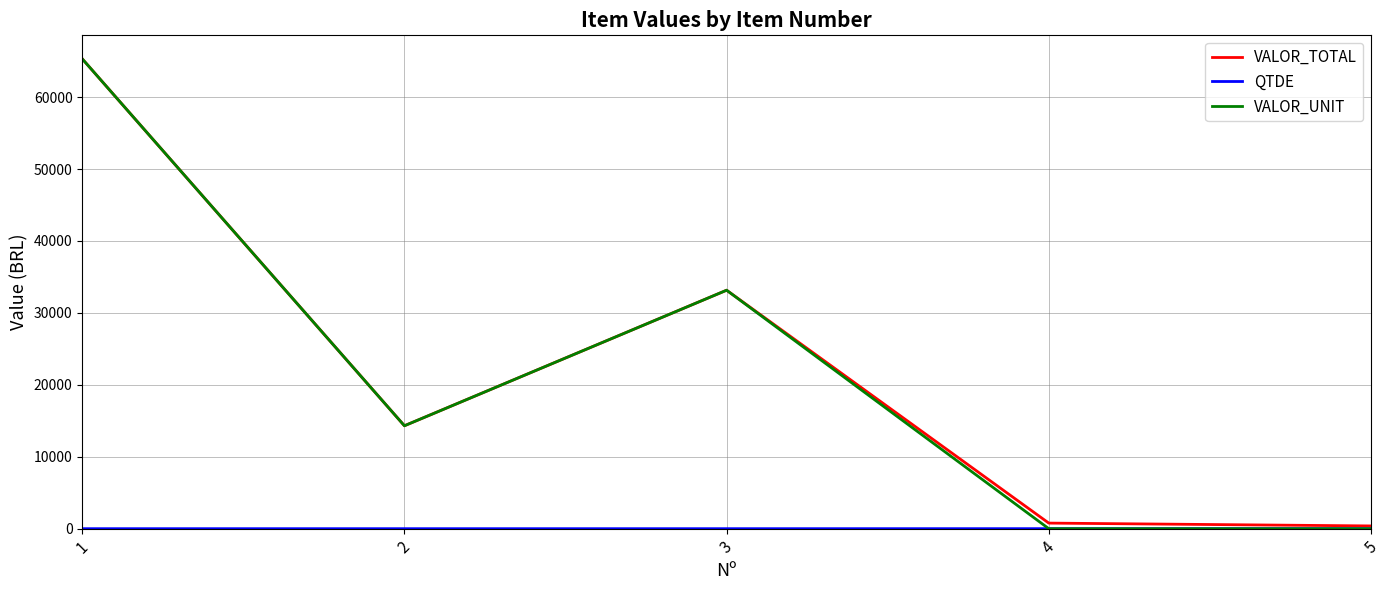

What is the difference between the highest and lowest values at 5?

382.9